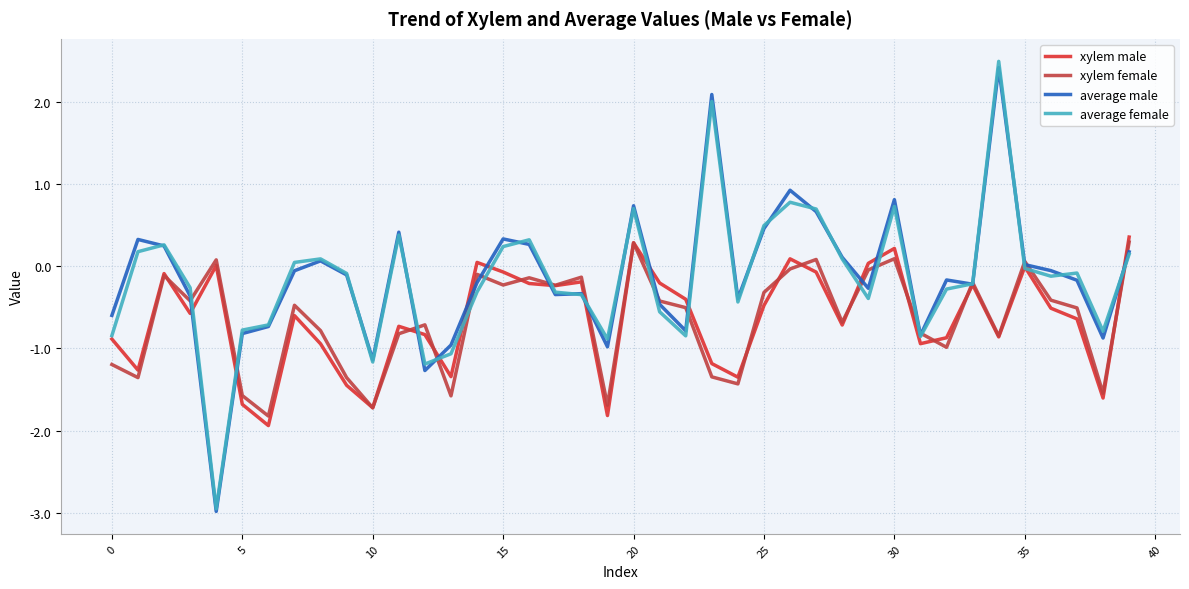

What is the greatest value displayed?

2.5